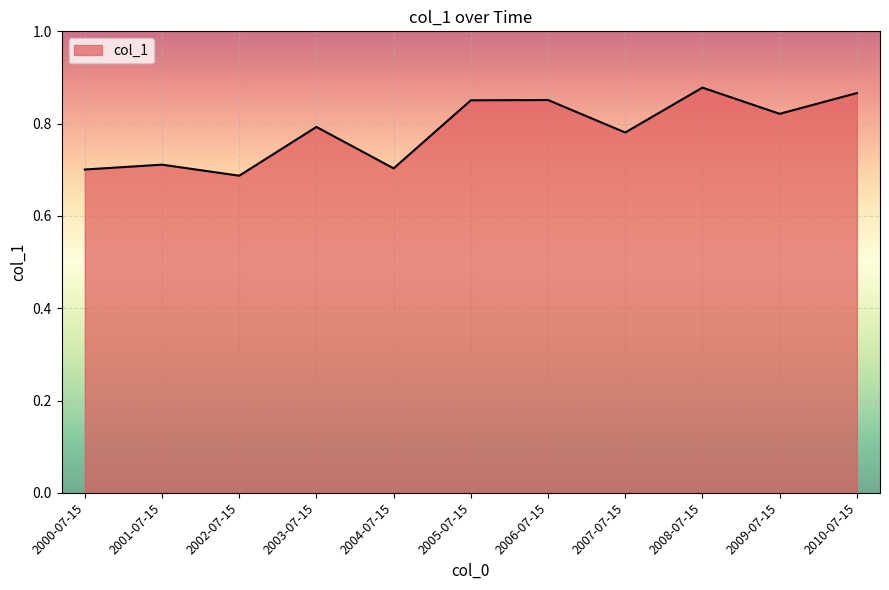

Between 2004-07-15 and 2001-07-15, which is larger?

2001-07-15